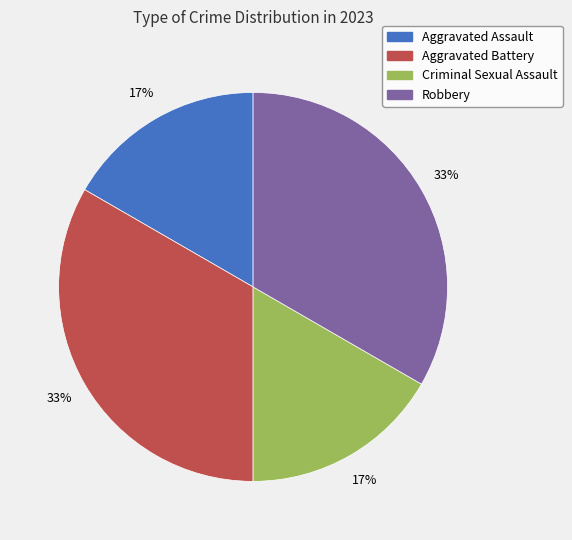

Is the sum of Robbery and Aggravated Battery greater than half?

Yes